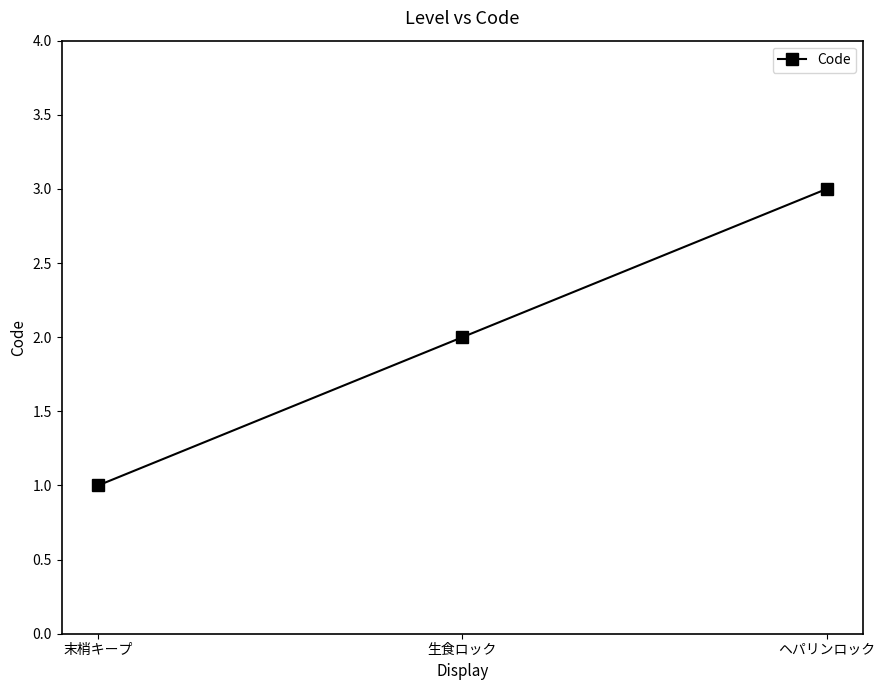

What is the sum of all values?

6